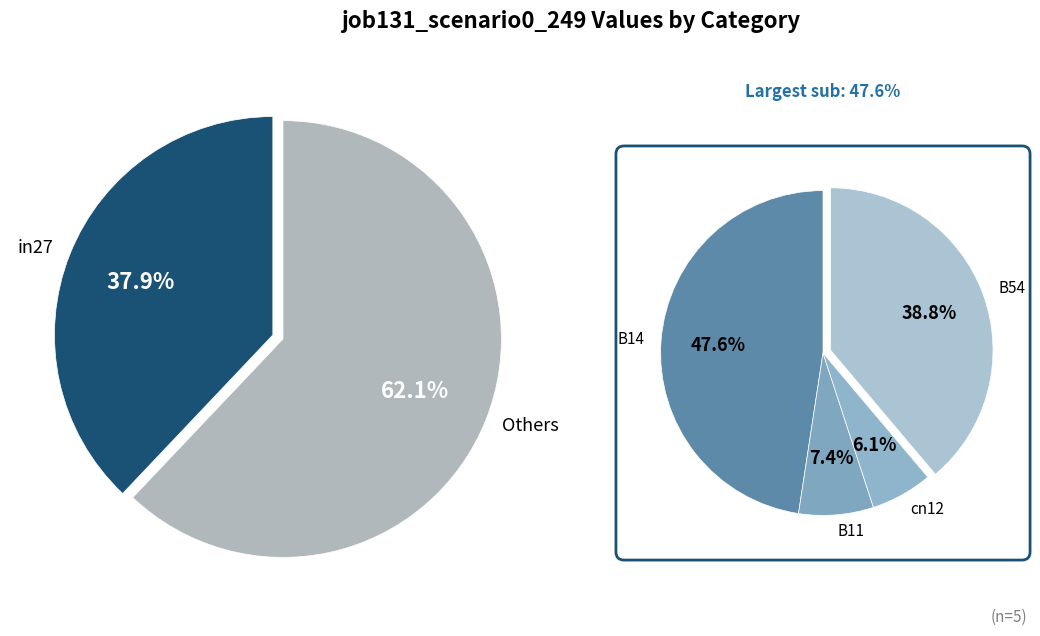

Does any single category account for the majority?

No